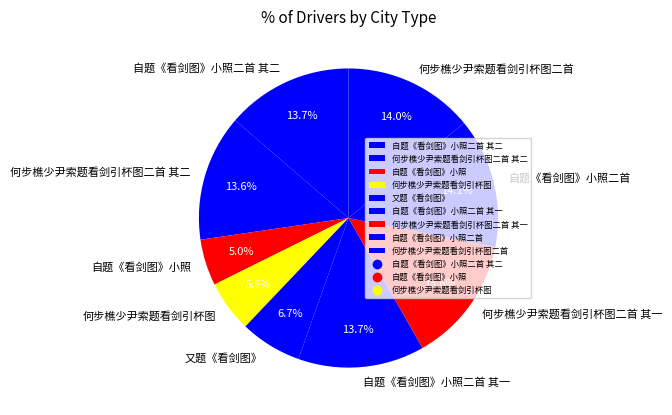

Which slice is the smallest?

自题《看剑图》小照